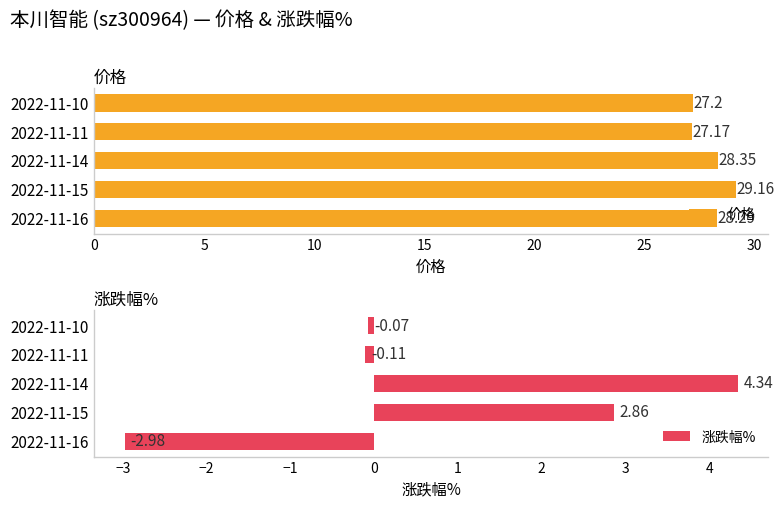

Rank the categories by 价格 value from lowest to highest.

2022-11-11, 2022-11-10, 2022-11-16, 2022-11-14, 2022-11-15